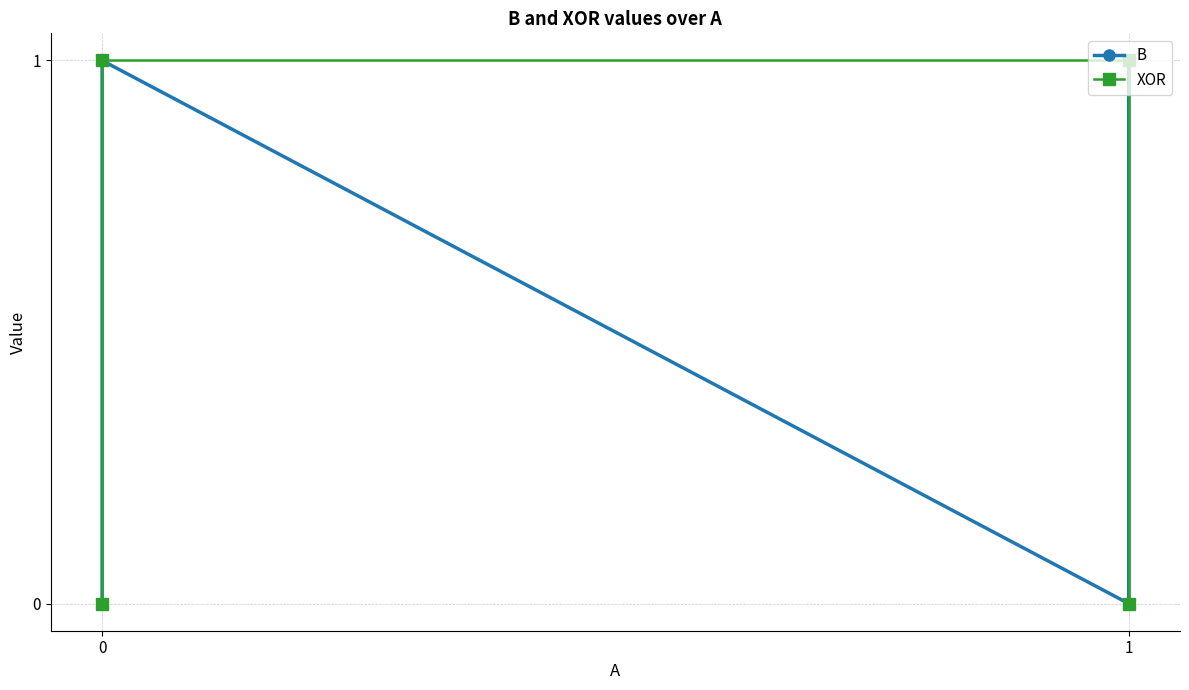

Does the chart display data point markers on the line(s)?

Yes